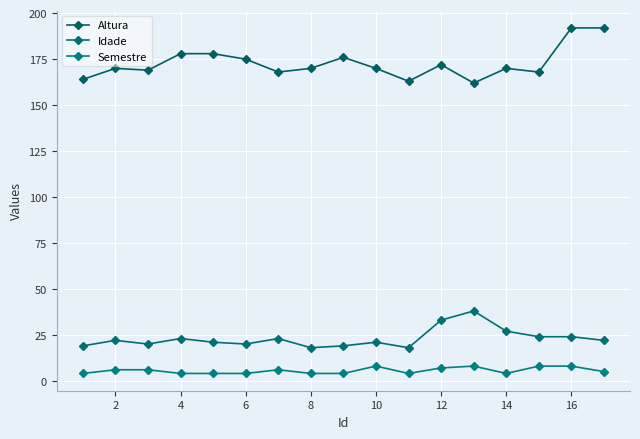

What is the maximum value shown in the chart?

192